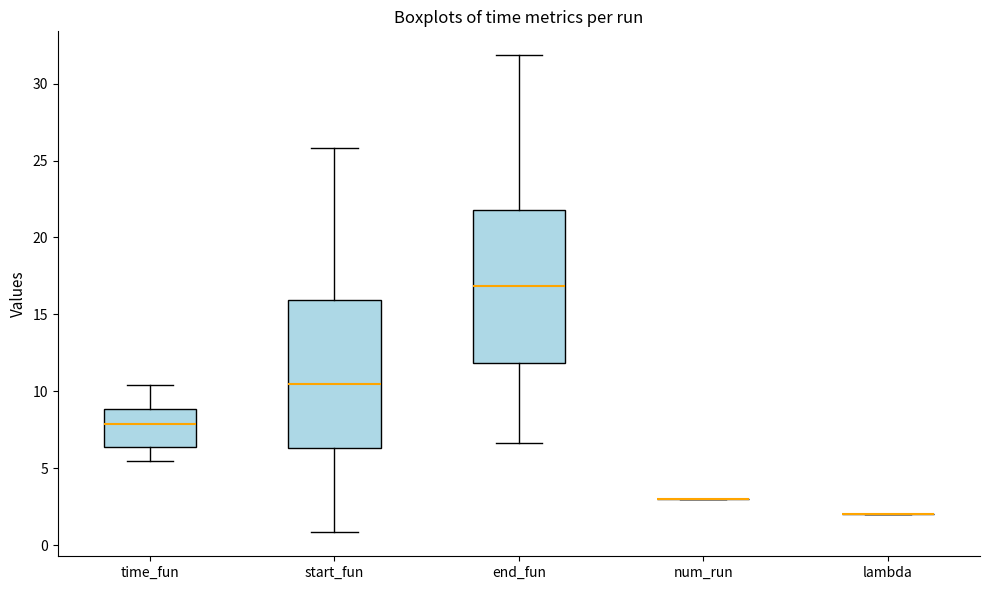

Reading left to right, read every box against the y-axis: the position of its median line, the range the box covers, and the ends of its whiskers. The values are not printed on the chart, so give them approximately, as read against the axis.

time_fun: median 8.0, box 6.5 to 9.0, whiskers 5.5 to 10.5
start_fun: median 10.5, box 6.5 to 16.0, whiskers 1.0 to 26.0
end_fun: median 17.0, box 12.0 to 22.0, whiskers 6.5 to 32.0
num_run: box collapsed to a line at 3.0, whiskers 3.0 to 3.0
lambda: box collapsed to a line at 2.0, whiskers 2.0 to 2.0